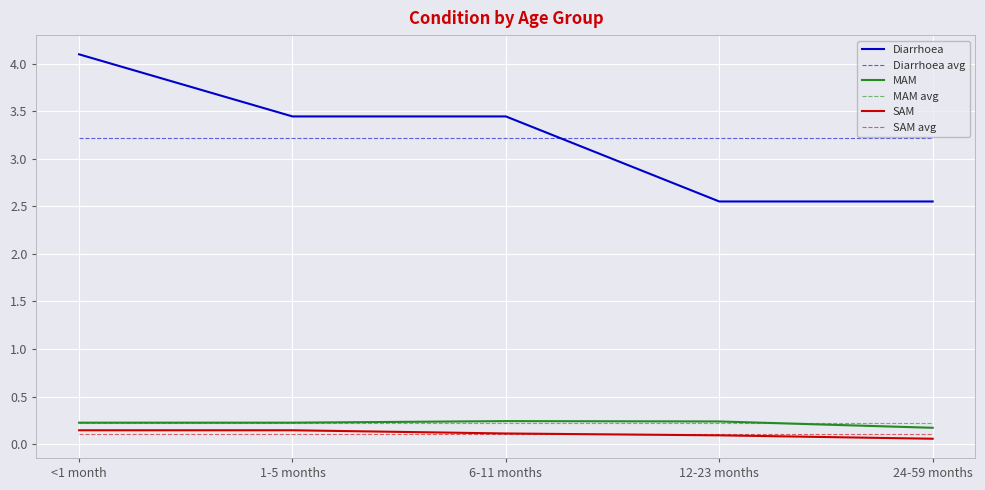

What is the difference between the second highest and minimum values in the Diarrhoea series?

0.9